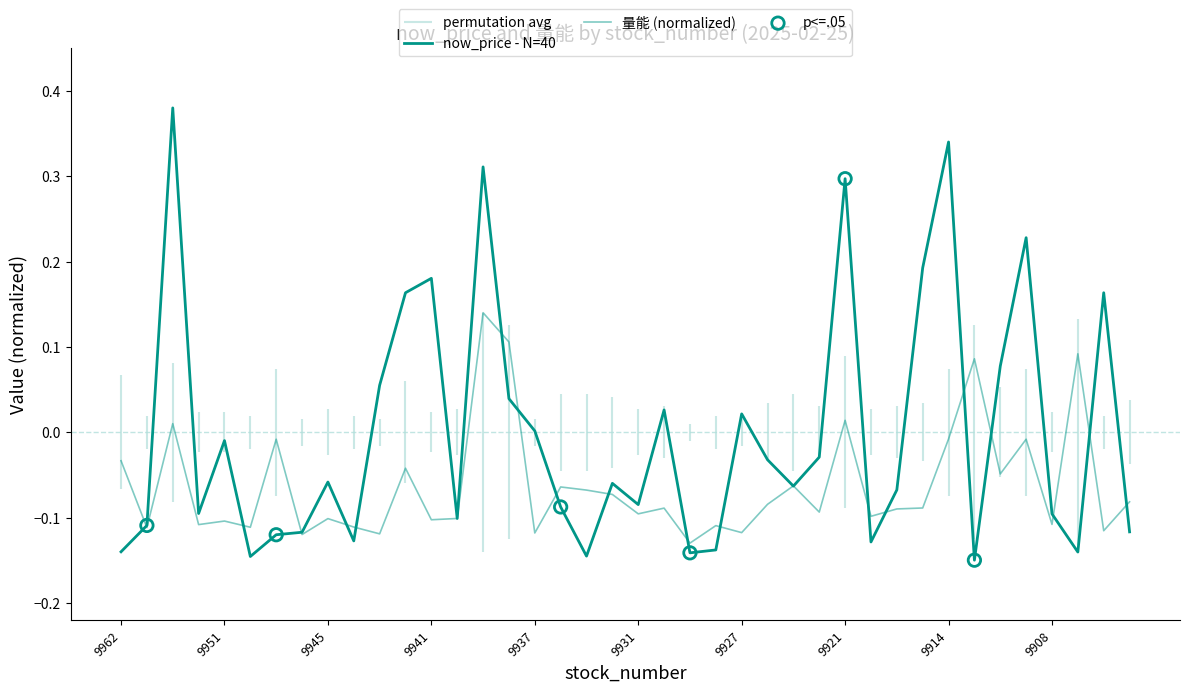

Which series reaches the maximum Y coordinate?

now_price